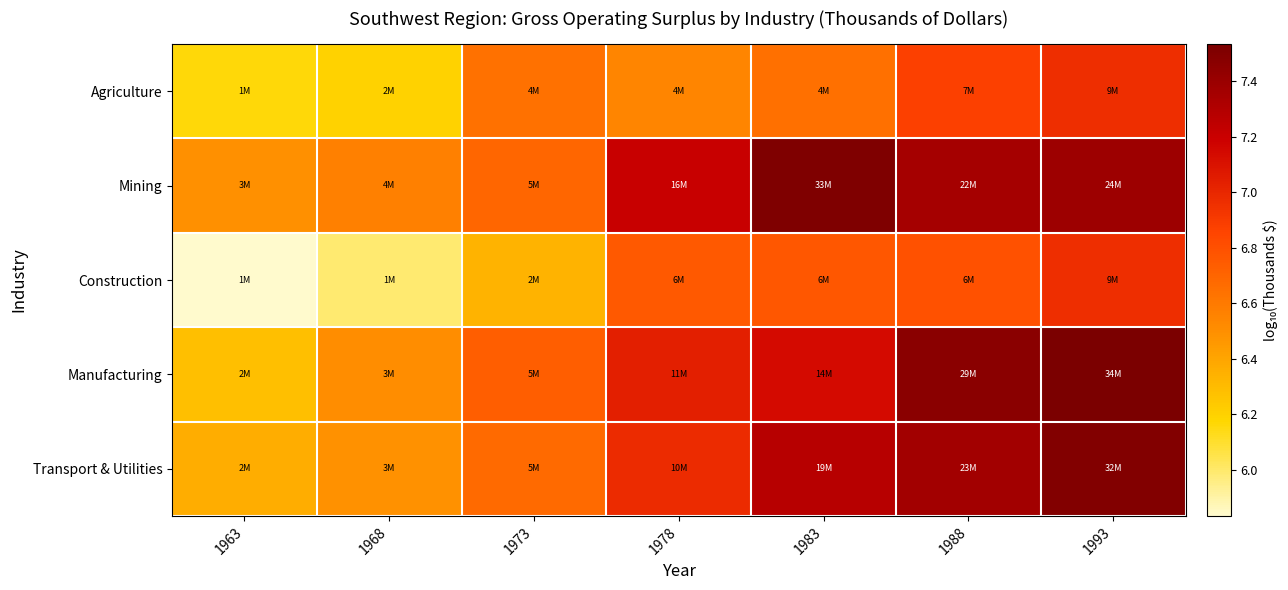

Reading left to right, transcribe all the data shown in this chart.

Agriculture: 1963=6.2	1968=6.2	1973=6.6	1978=6.5	1983=6.6	1988=6.9	1993=7.0
Mining: 1963=6.5	1968=6.6	1973=6.7	1978=7.2	1983=7.5	1988=7.3	1993=7.4
Construction: 1963=5.8	1968=6.0	1973=6.3	1978=6.8	1983=6.8	1988=6.8	1993=7.0
Manufacturing: 1963=6.3	1968=6.5	1973=6.7	1978=7.0	1983=7.1	1988=7.5	1993=7.5
Transport & Utilities: 1963=6.4	1968=6.5	1973=6.7	1978=7.0	1983=7.3	1988=7.4	1993=7.5